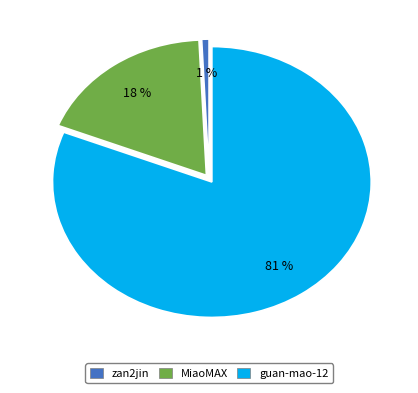

Which has a higher value, zan2jin or guan-mao-12?

guan-mao-12